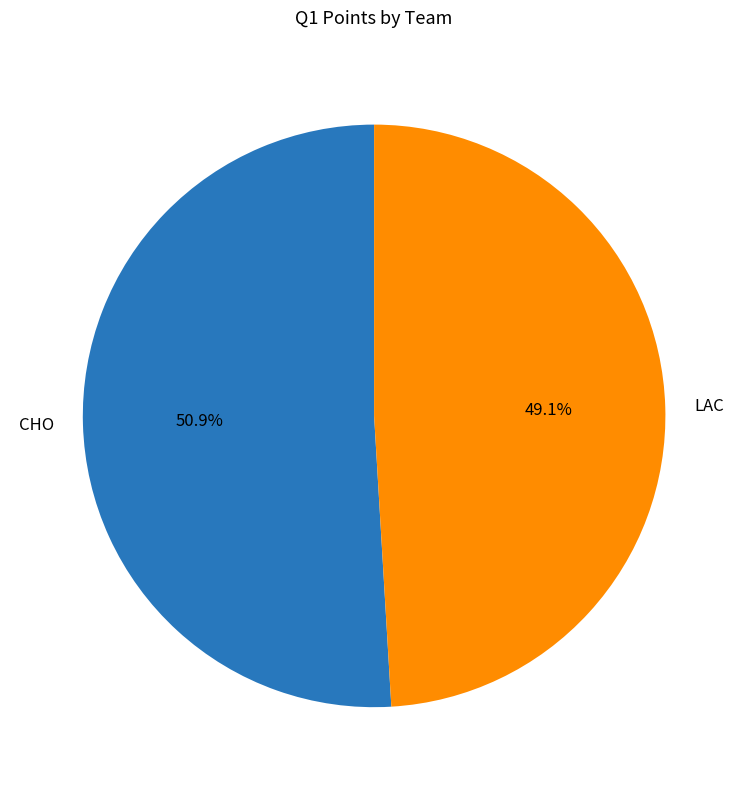

To the nearest percent, what portion does LAC represent?

49%